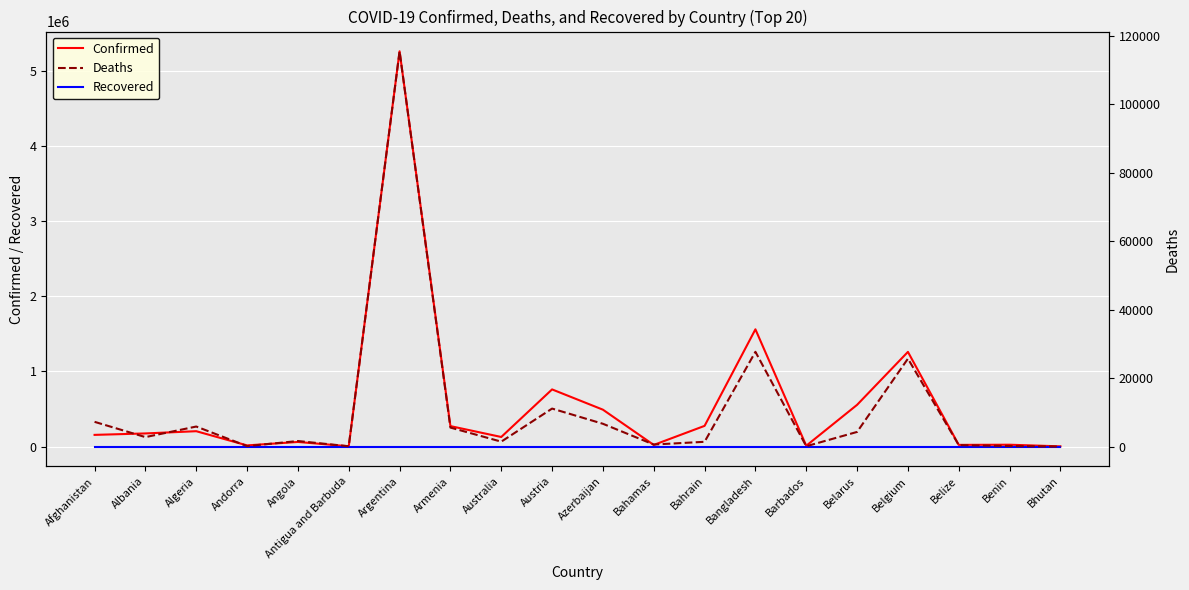

Which series changed the most between Armenia and Bangladesh?

Confirmed